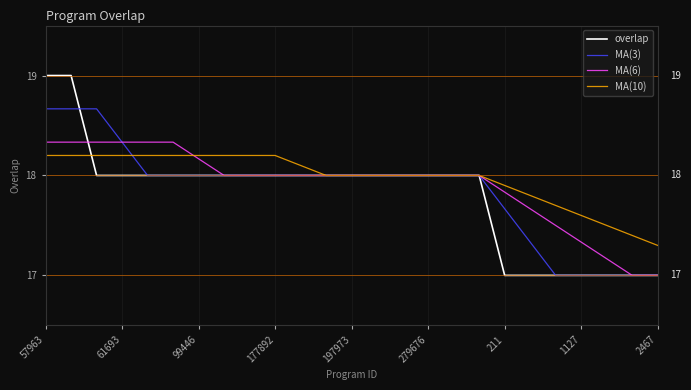

Which series has the largest range (max minus min)?

overlap